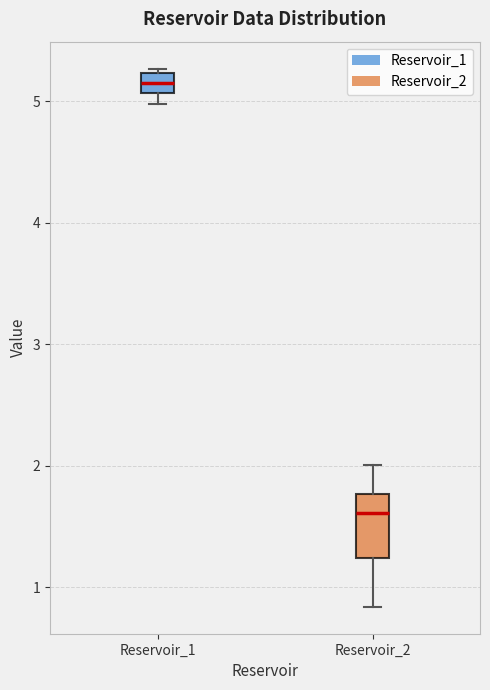

Reading left to right, transcribe this box plot: for each box, give where its median line is, the range the box spans, and where its two whiskers end, as read against the y-axis. The values are not printed on the chart, so give them approximately, as read against the axis.

Reservoir_1: median 5.1 (inside the box), box 5.1 to 5.2, whiskers 5.0 to 5.3
Reservoir_2: median 1.6, box 1.2 to 1.8, whiskers 0.8 to 2.0